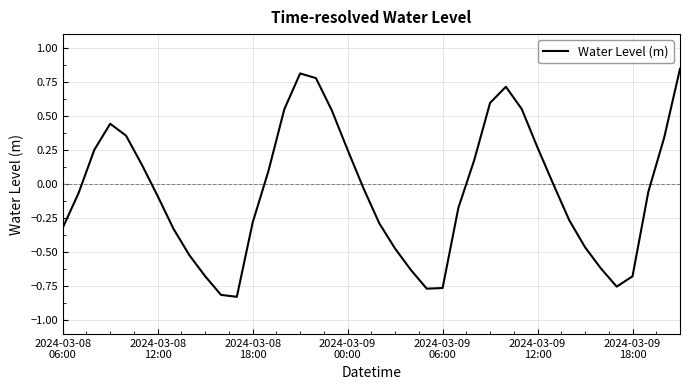

What is the difference between the maximum and minimum values?

1.7